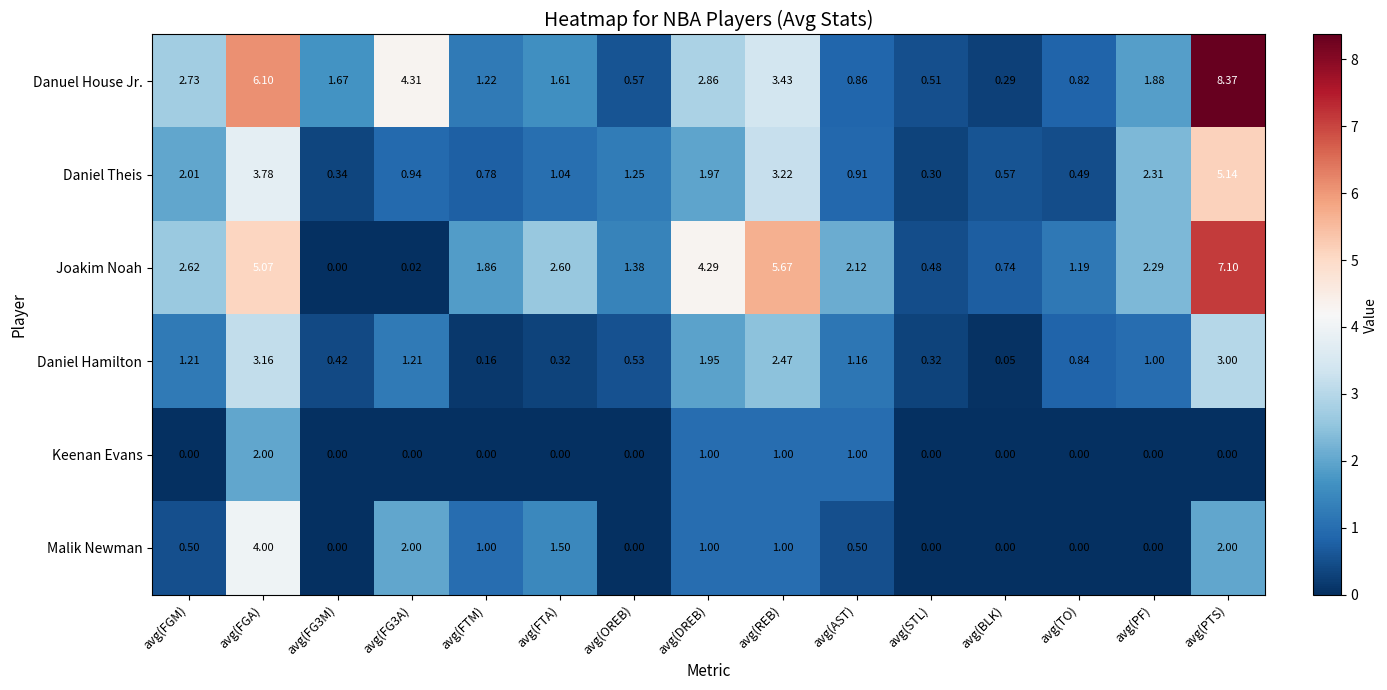

List the series in order of their peak value, lowest first.

Keenan Evans, Daniel Hamilton, Malik Newman, Daniel Theis, Joakim Noah, Danuel House Jr.